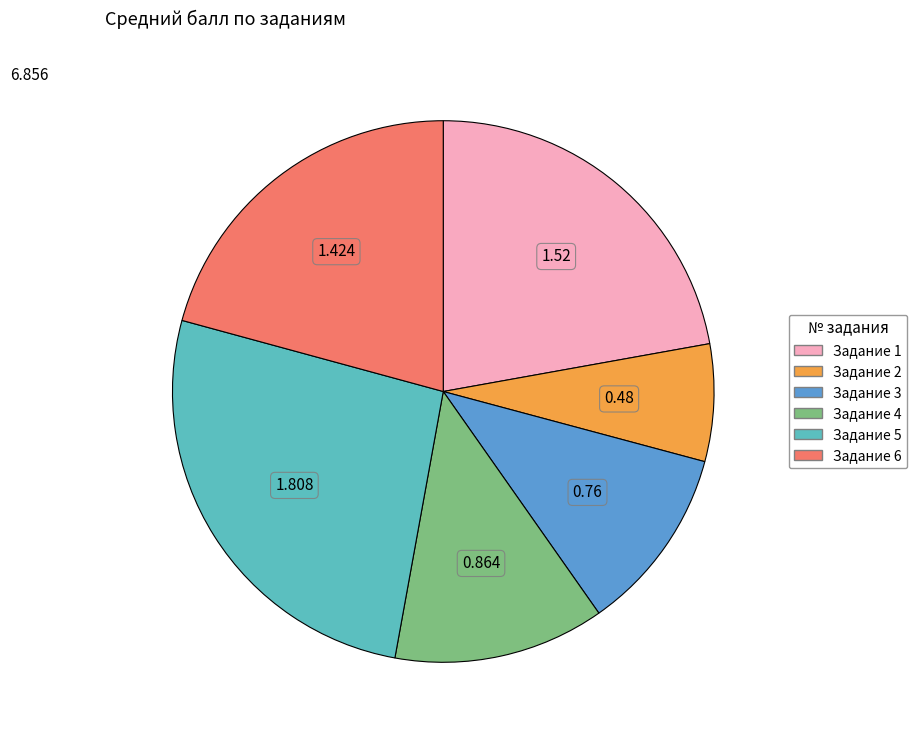

Does any single category account for the majority?

No